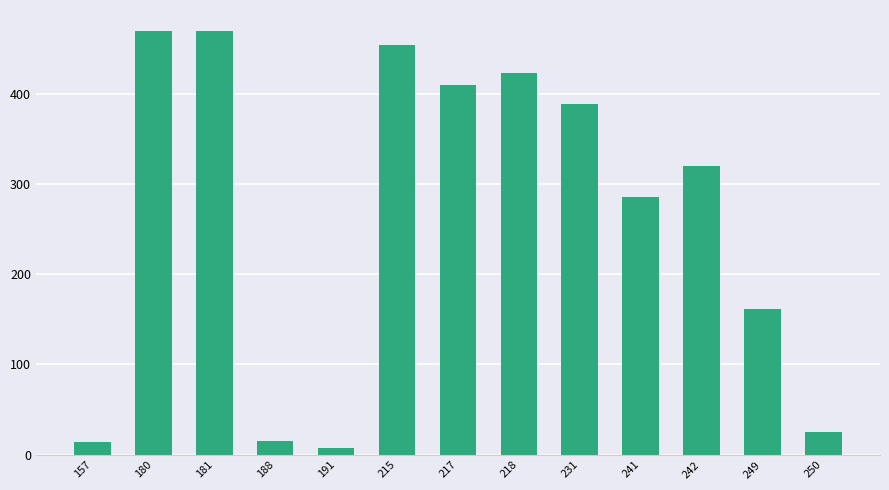

What is the difference between the maximum and minimum values?

462.0